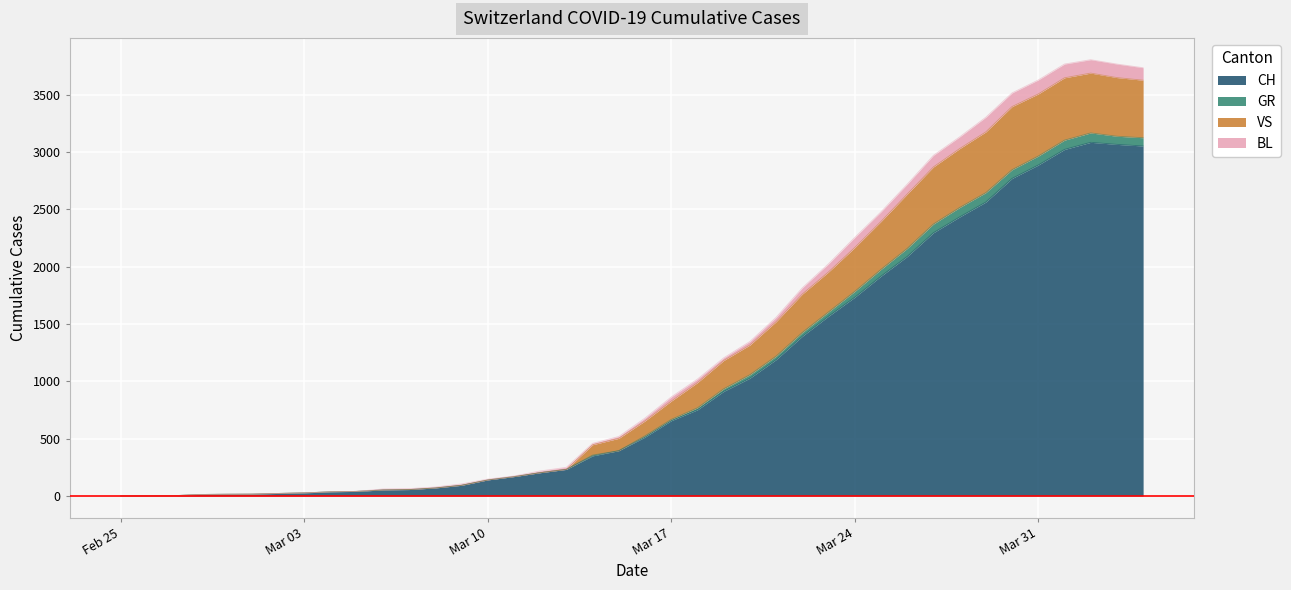

True or false: BL and VS cross at least once.

False